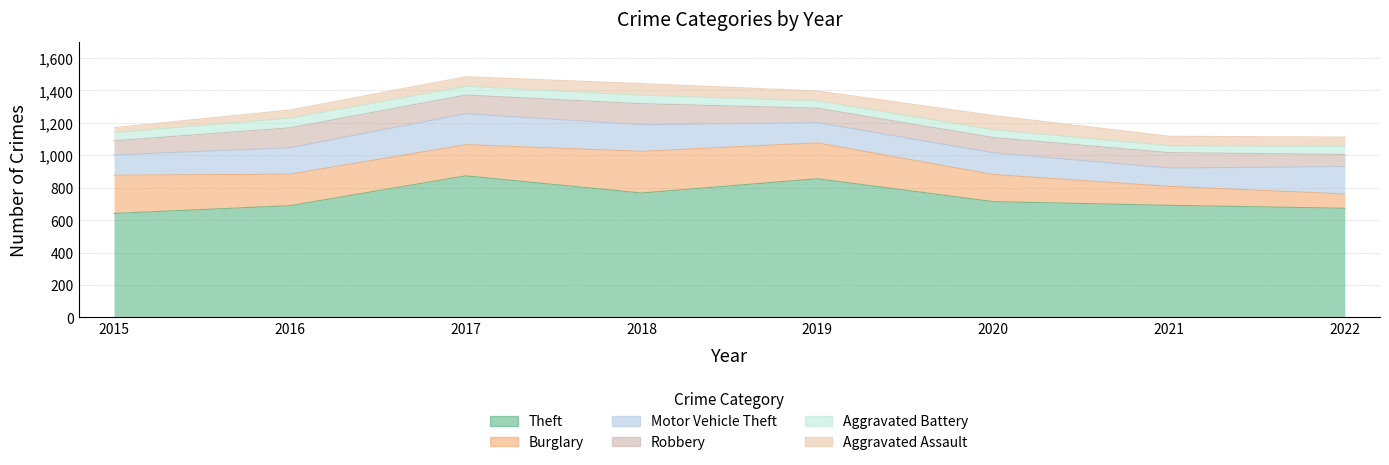

True or false: Aggravated Battery has more than 1 points higher than both neighbors.

True